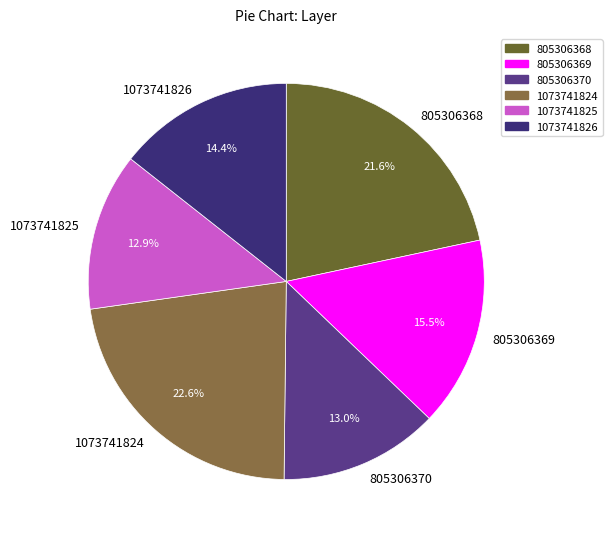

Which has a higher value, 1073741824 or 1073741826?

1073741824